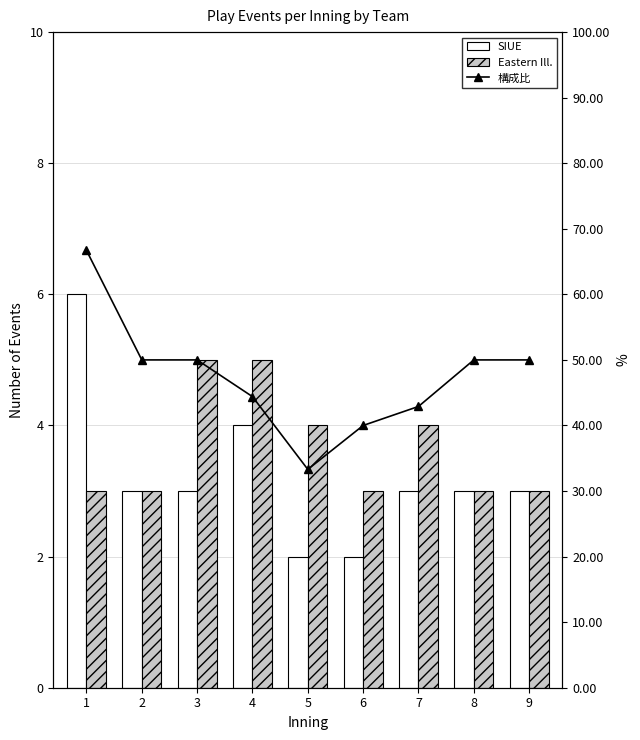

How many distinct data groups are displayed?

3